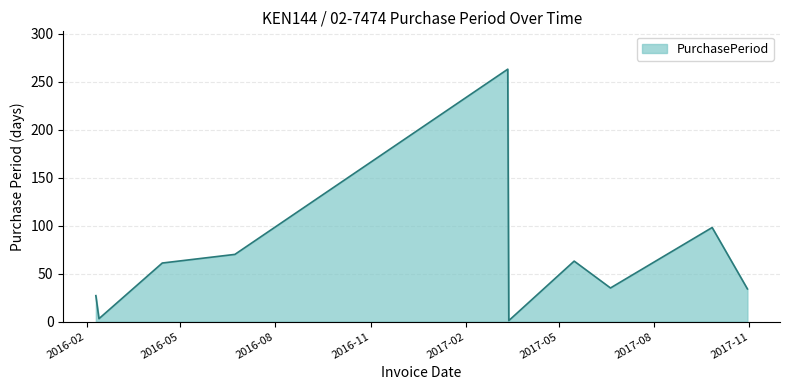

What is the maximum value shown in the chart?

263